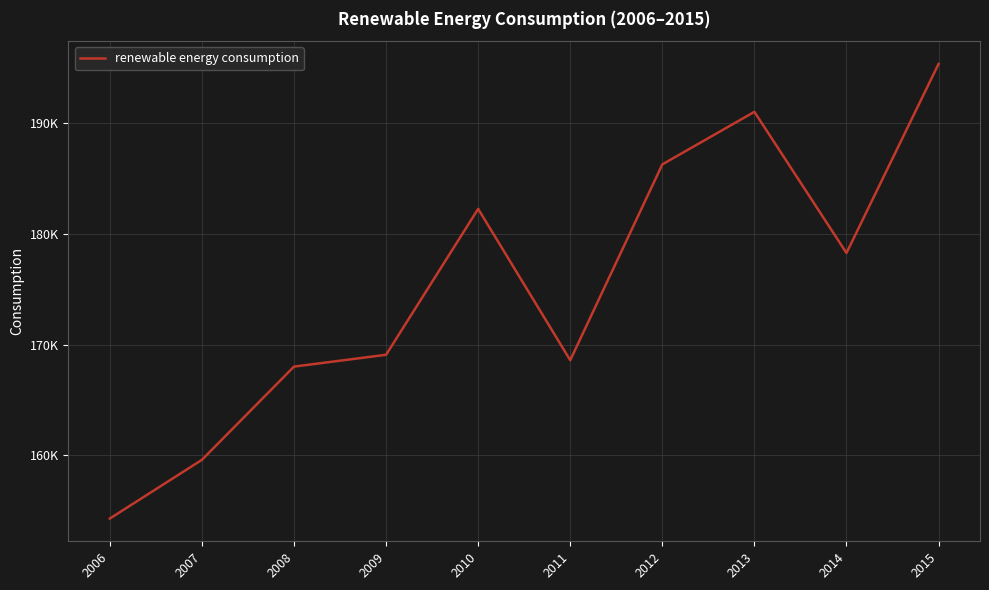

At which category does the data reach its first local peak?

2010